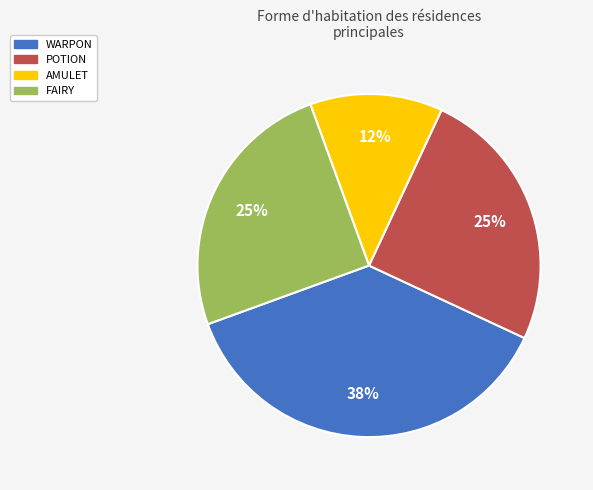

Is there any slice that represents more than half of the pie?

No